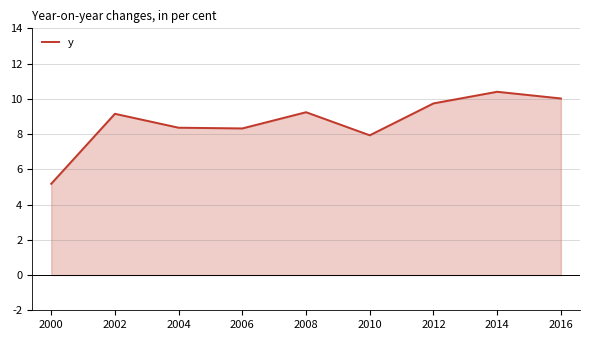

At which category does the chart reach its minimum across all series?

2000